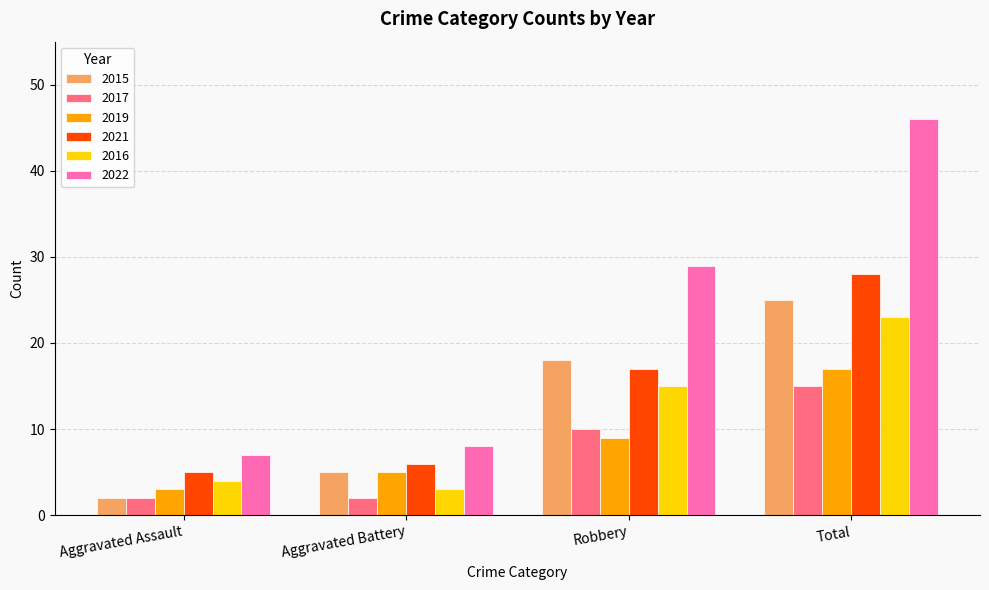

List the series in order of their peak value, highest first.

2022, 2021, 2015, 2016, 2019, 2017